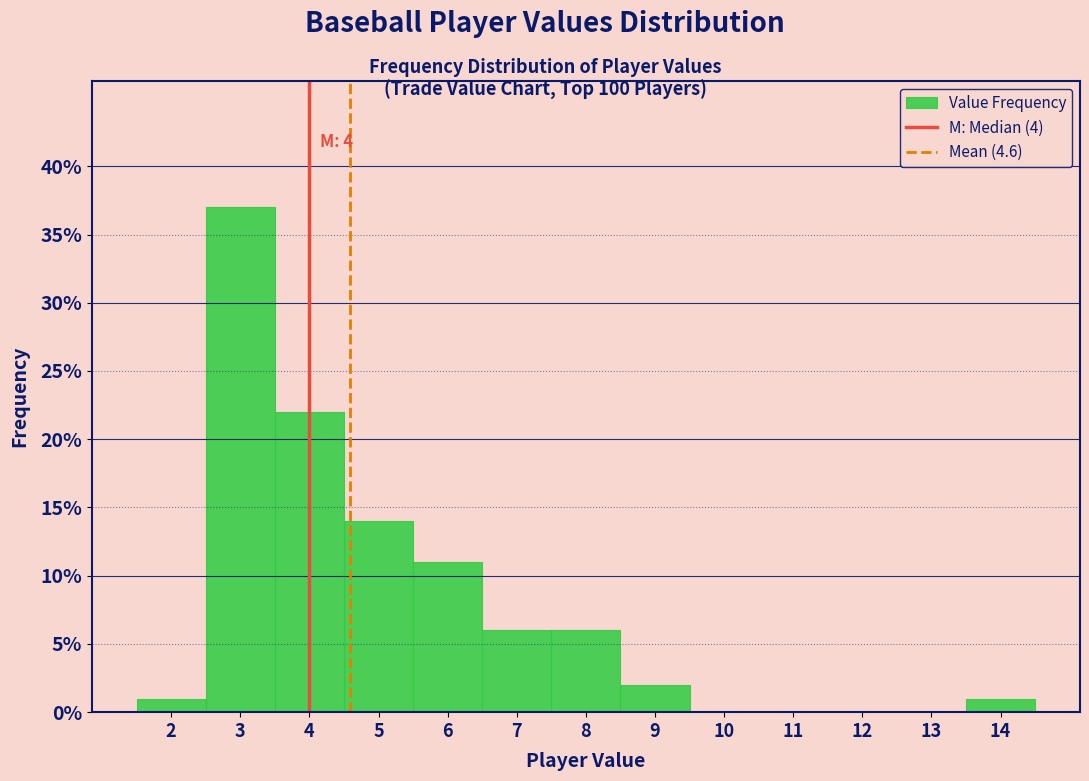

Over which range of the x-axis is the bar tallest?

2.5 to 3.5